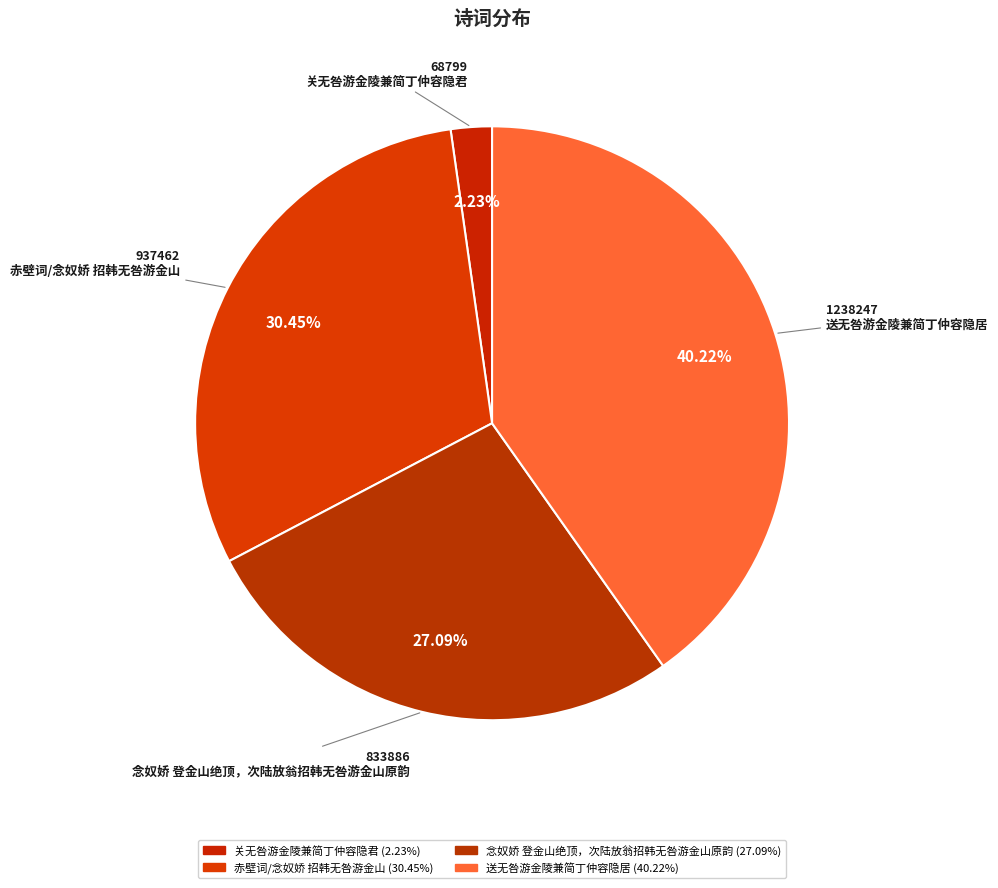

What is the smallest slice in the pie chart?

关无咎游金陵兼简丁仲容隐君